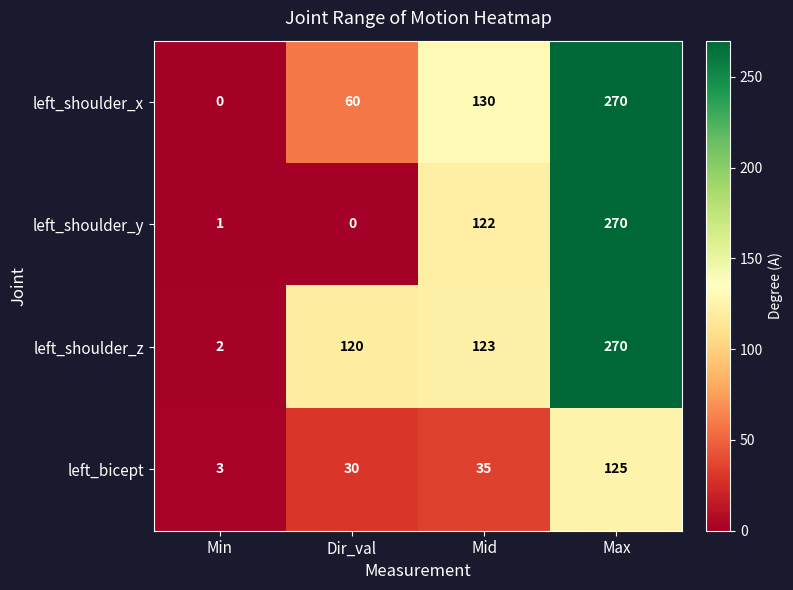

What is the maximum value for left_bicept?

125